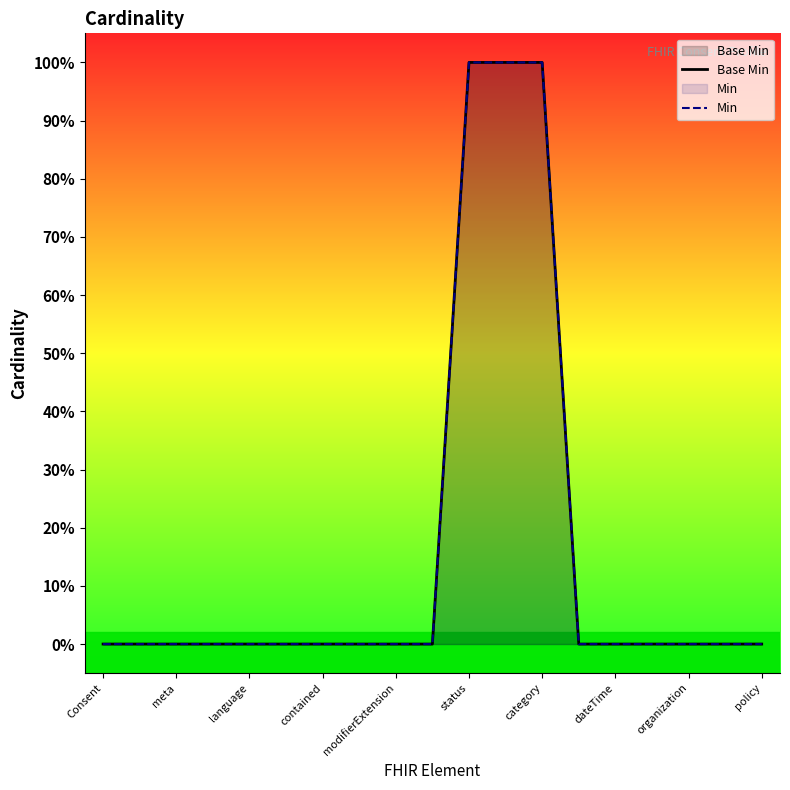

Does the chart display data point markers on the line(s)?

No